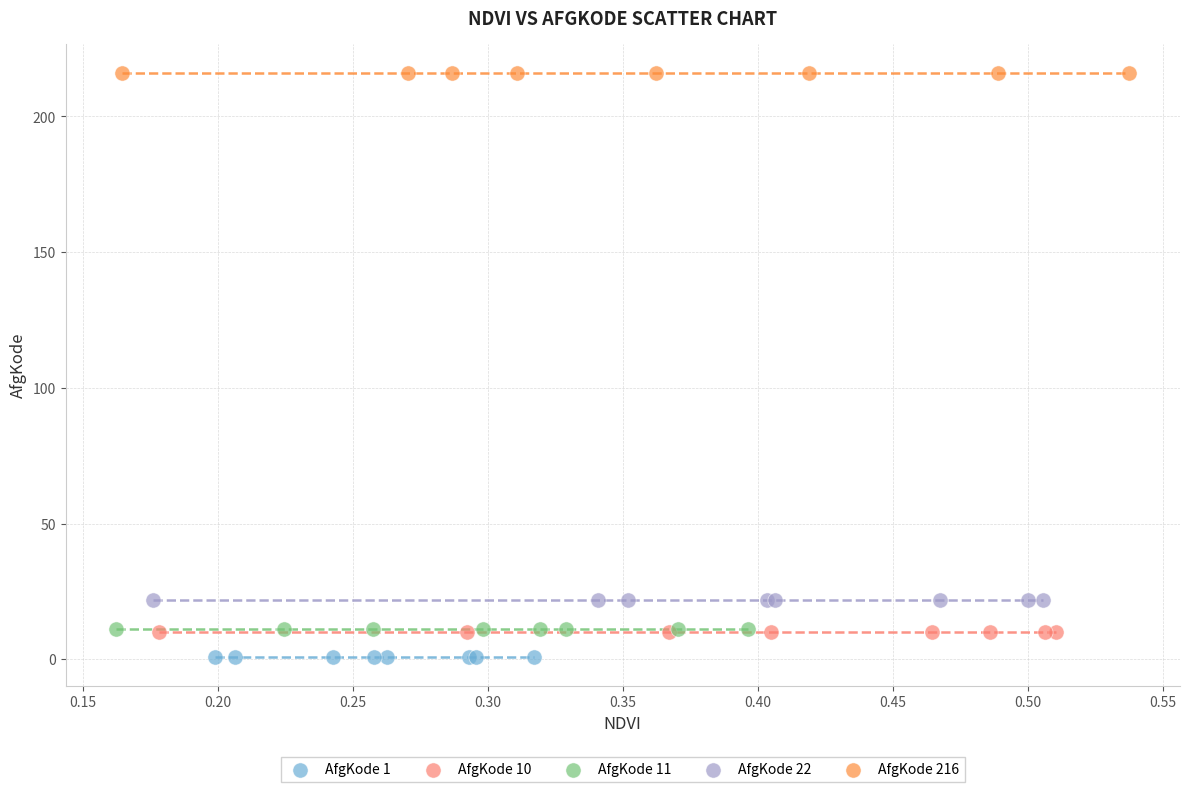

Which series contains the lowest Y value?

AfgKode 1